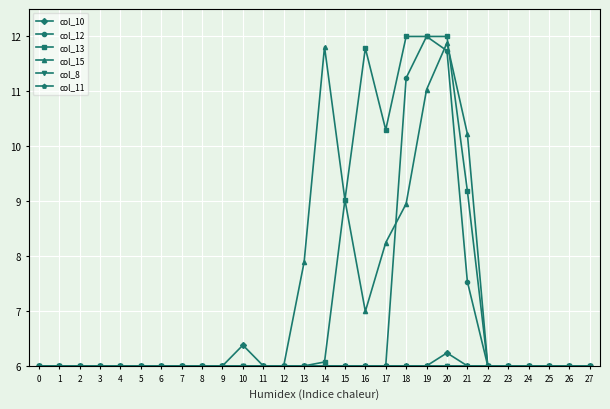

True or false: col_10 has a value of 6.0 at 23.

True